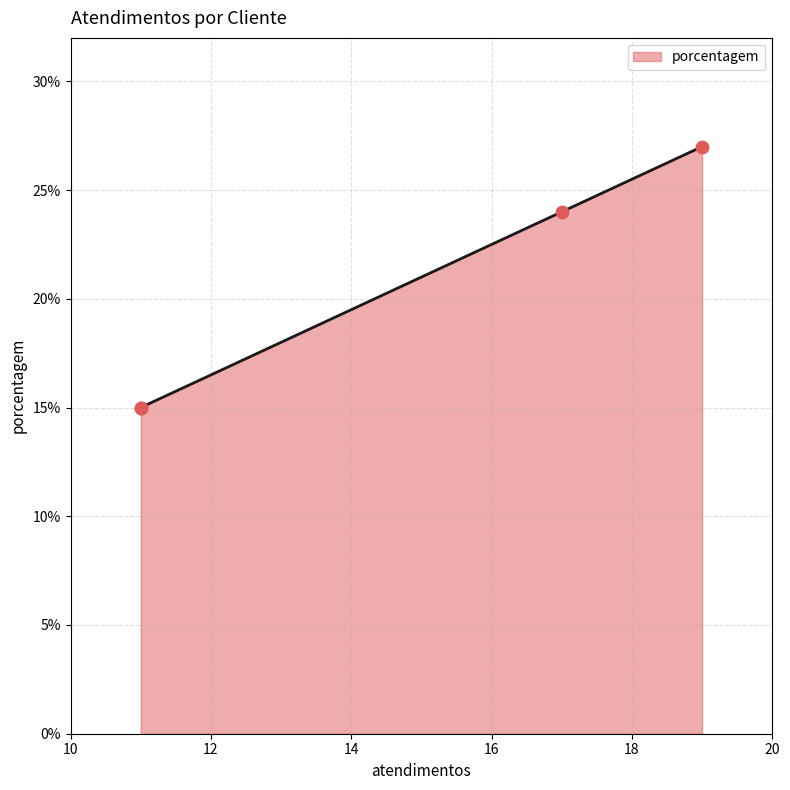

What is the lowest value of the porcentagem series?

15.0